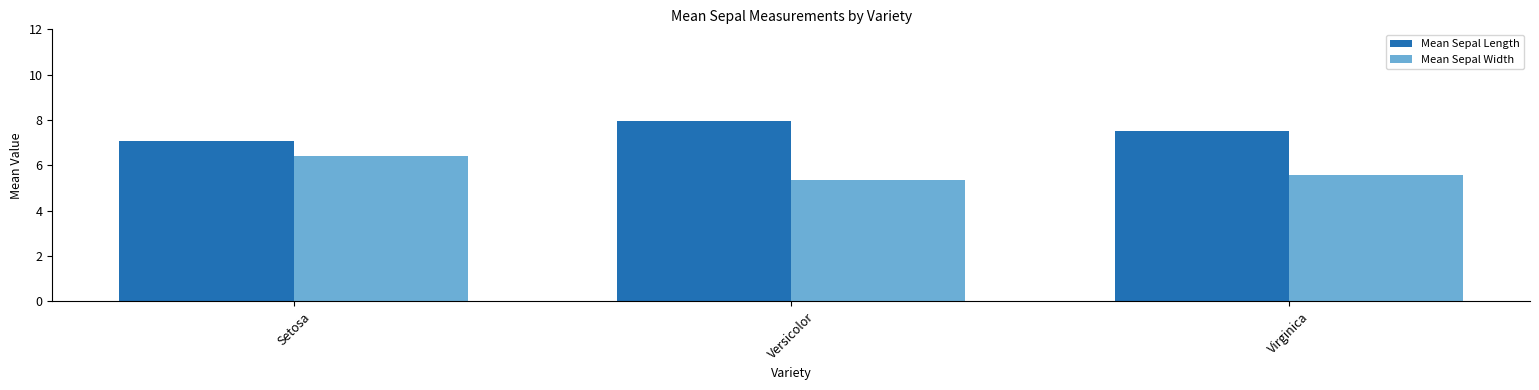

Rank the series by their average value, from lowest to highest.

Mean Sepal Width, Mean Sepal Length